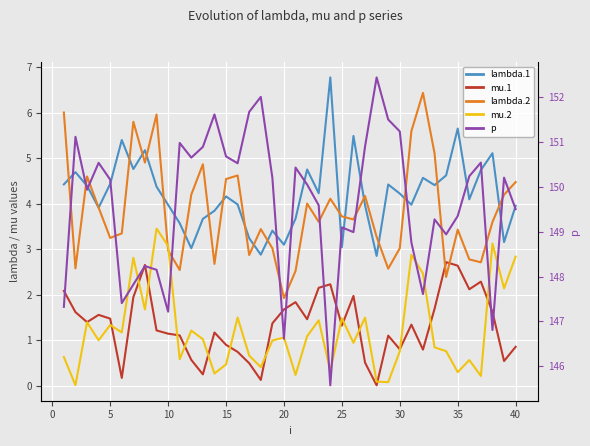

In mu.1, how many points are higher than both neighbors (excluding endpoints)?

10